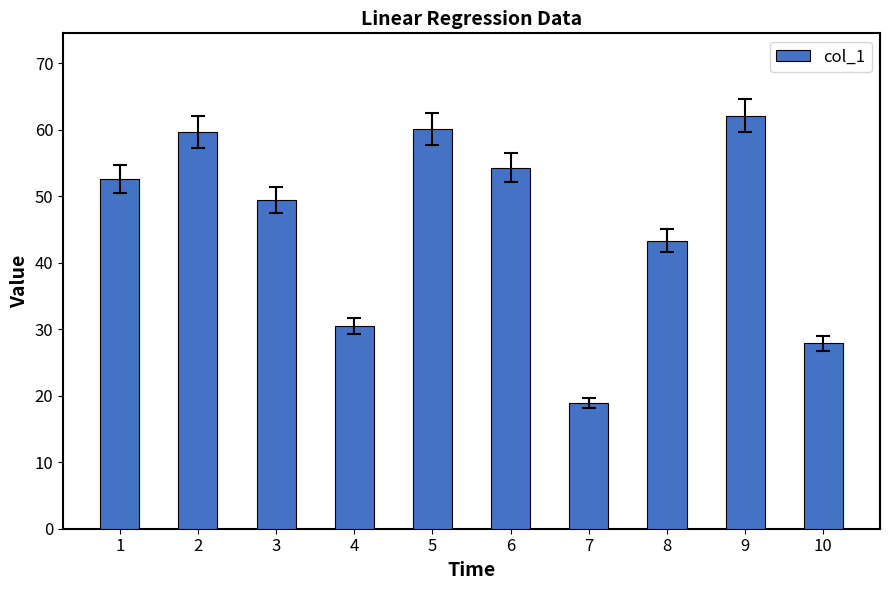

What is the value of the 1st bar from the left?

52.6